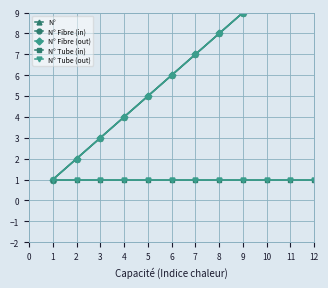

What is the lowest value of the N° Tube (in) series?

1